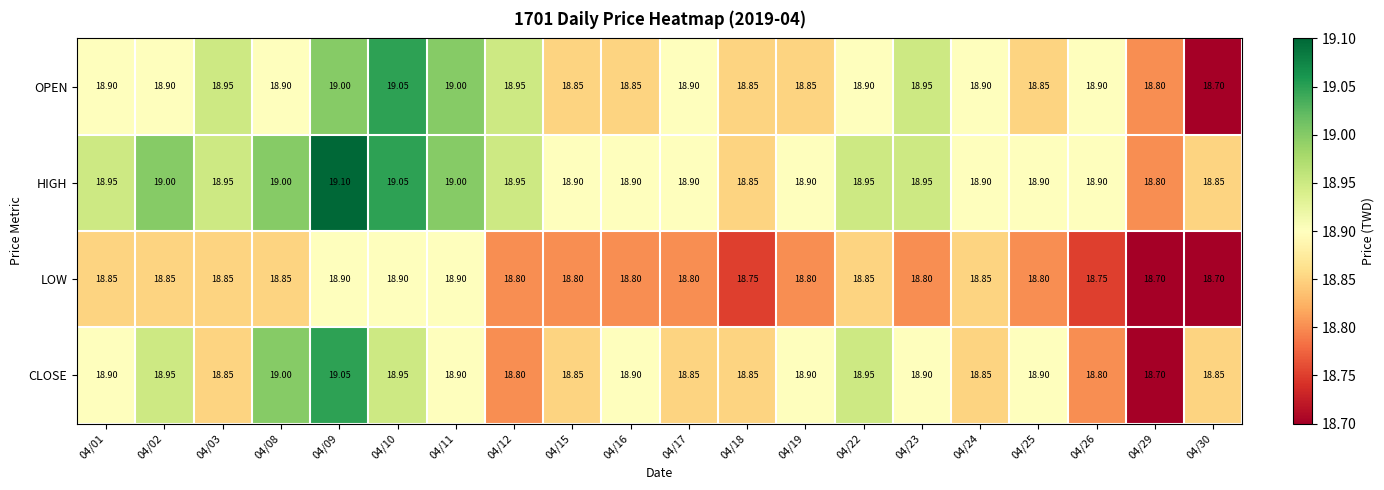

Which series has the largest total across all categories?

HIGH